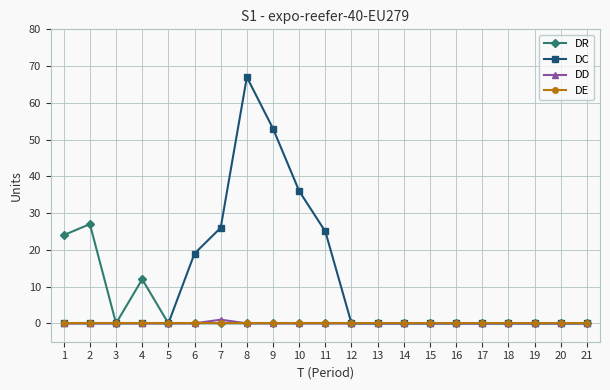

At which category is the sum across all series the highest?

8